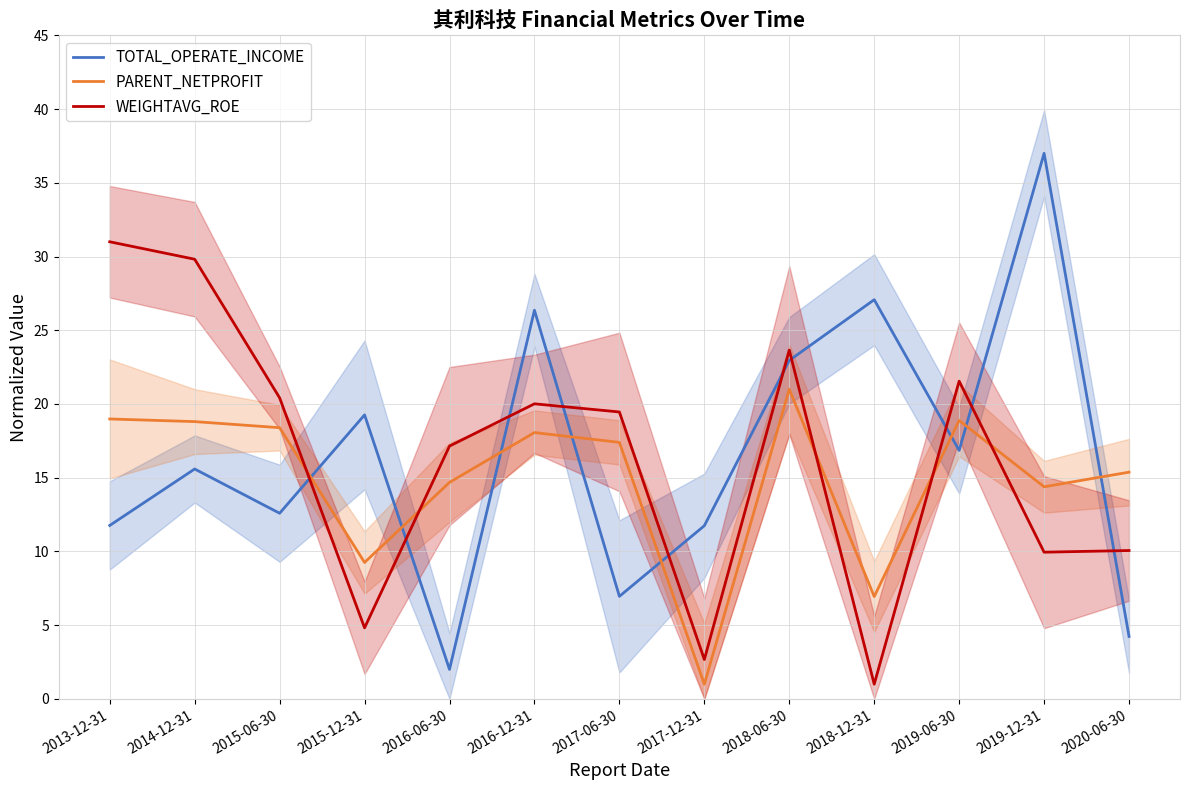

What is the spread (max minus min) of values at 2018-06-30?

2.6